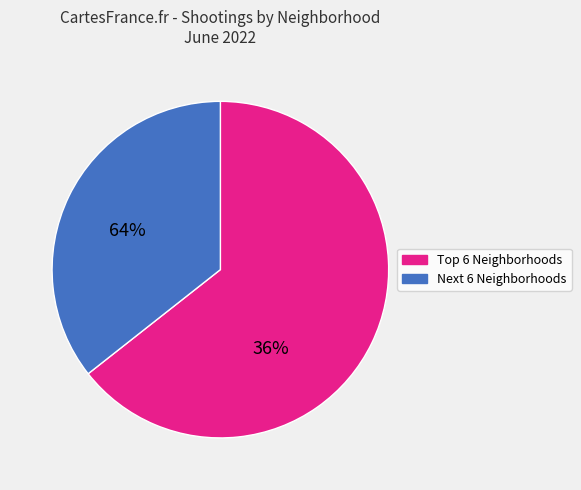

Is there any slice that represents more than half of the pie?

Yes